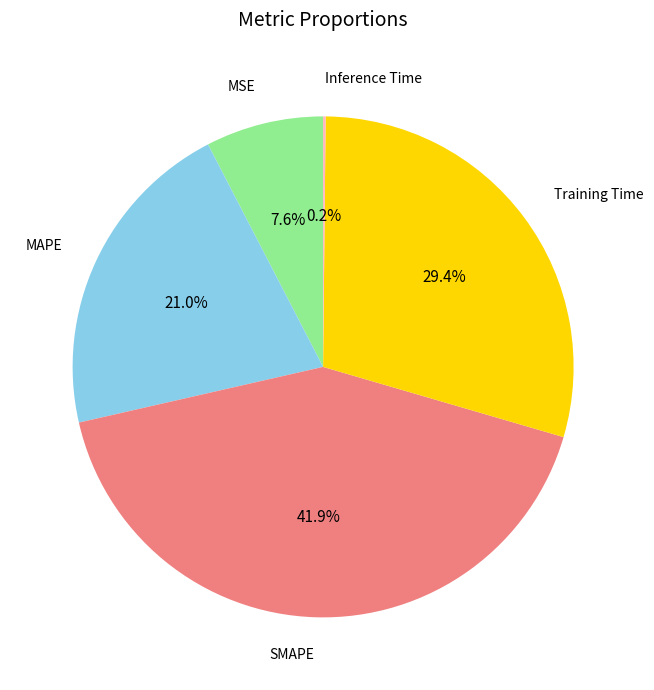

What is the largest slice in the pie chart?

SMAPE